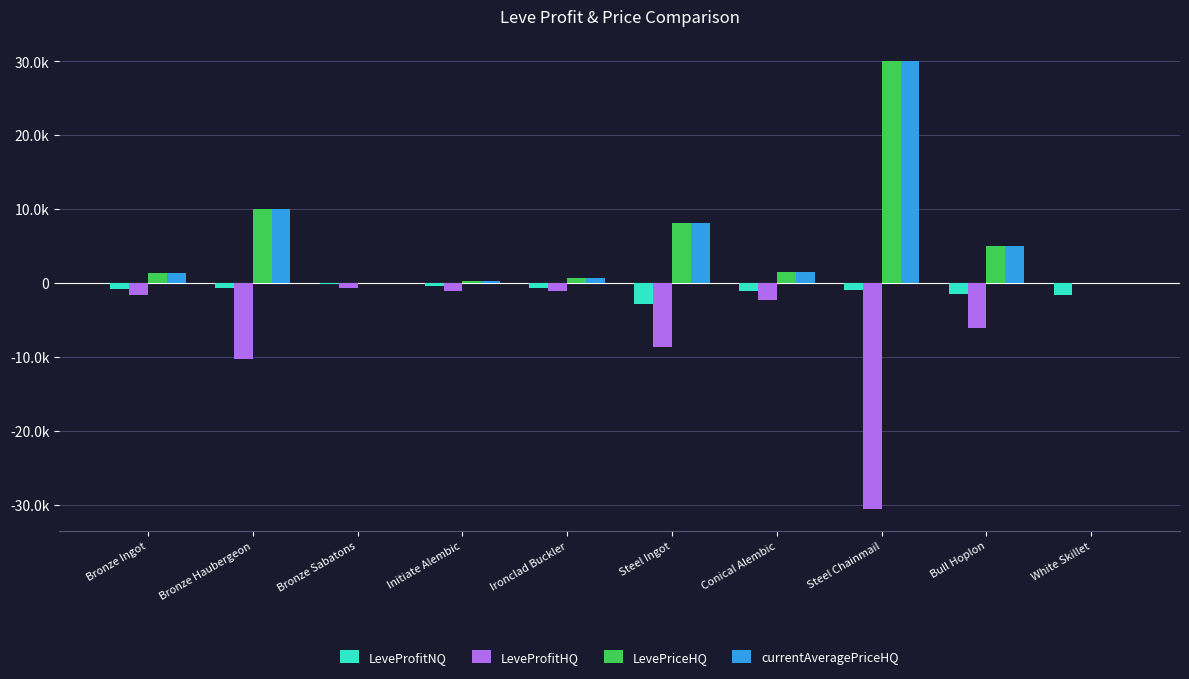

Which category has the highest value across all series?

Steel Chainmail